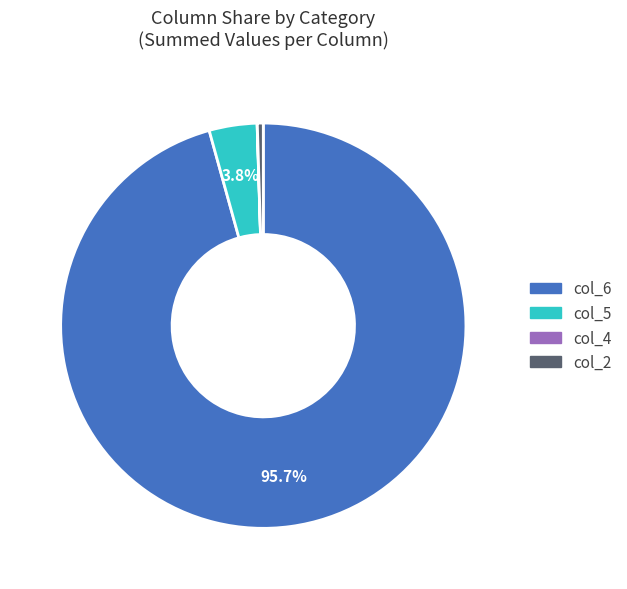

Which slice represents more than half of the pie?

col_6